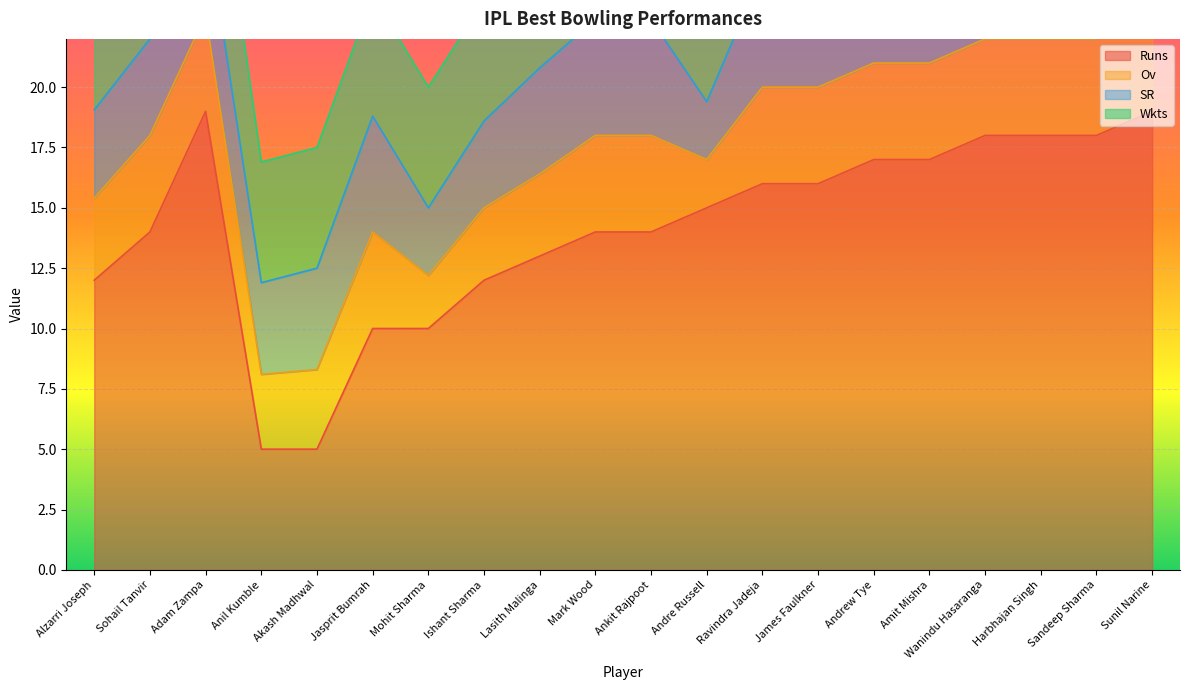

What is the maximum value for Runs?

19